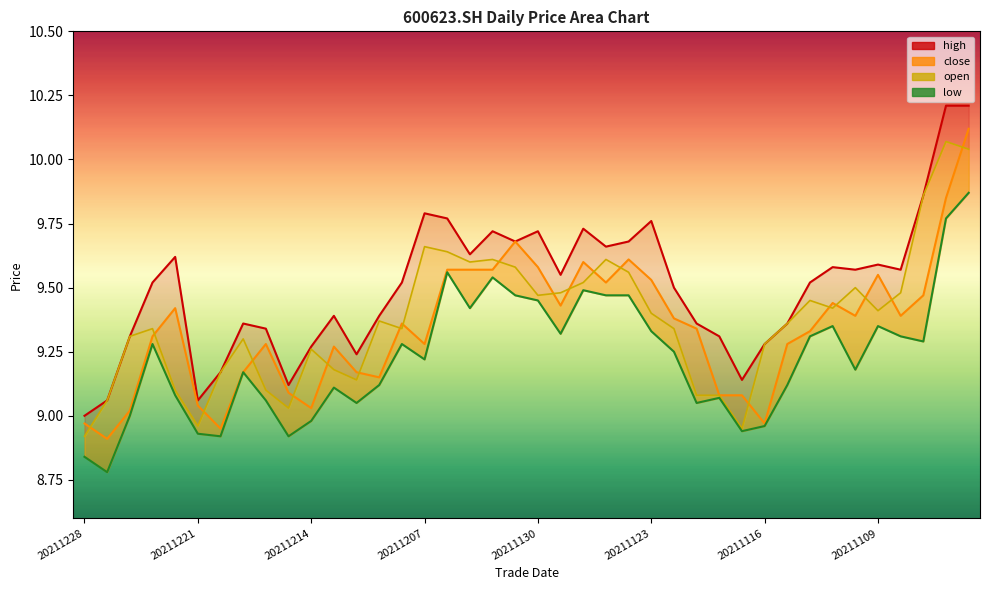

What is the sum of the open values at 38 and 35?

19.5